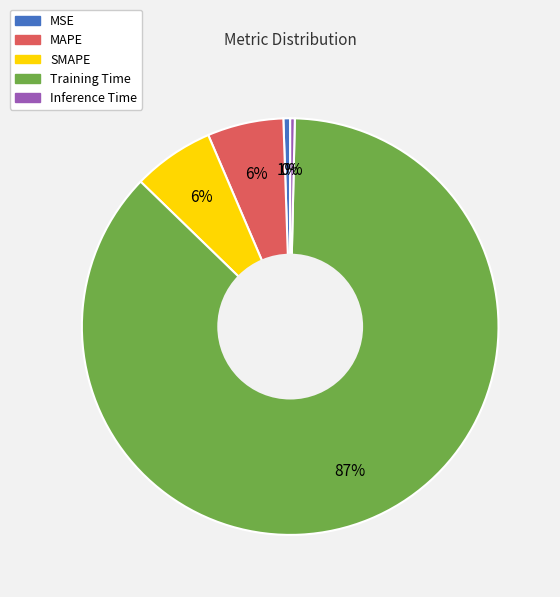

Which slice is the largest?

Training Time